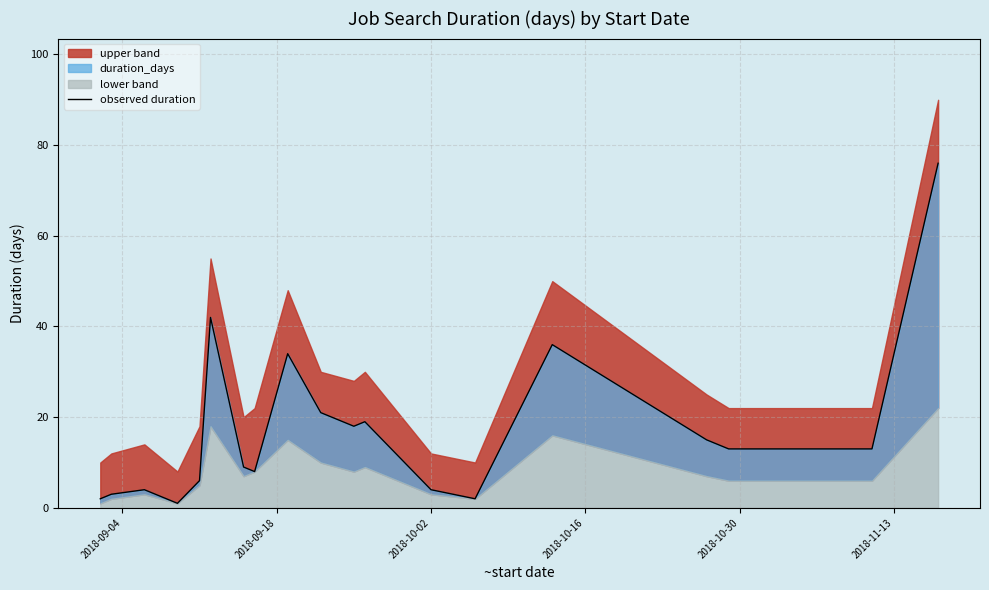

What is the sum of the values at 2018-11-13 and 2018-10-30?

48